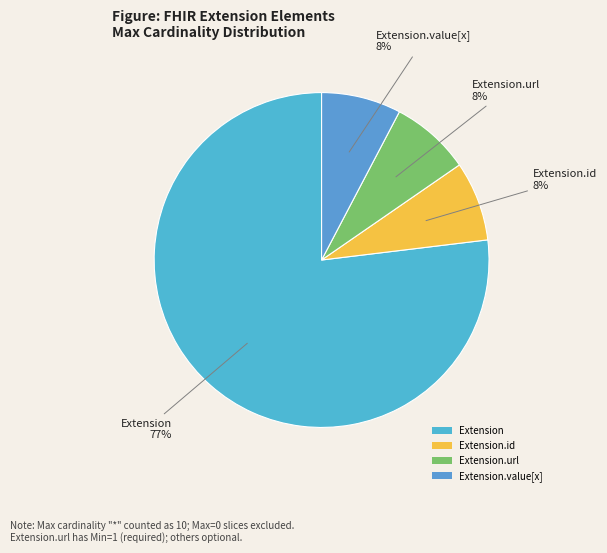

Count the number of slices in the pie.

4